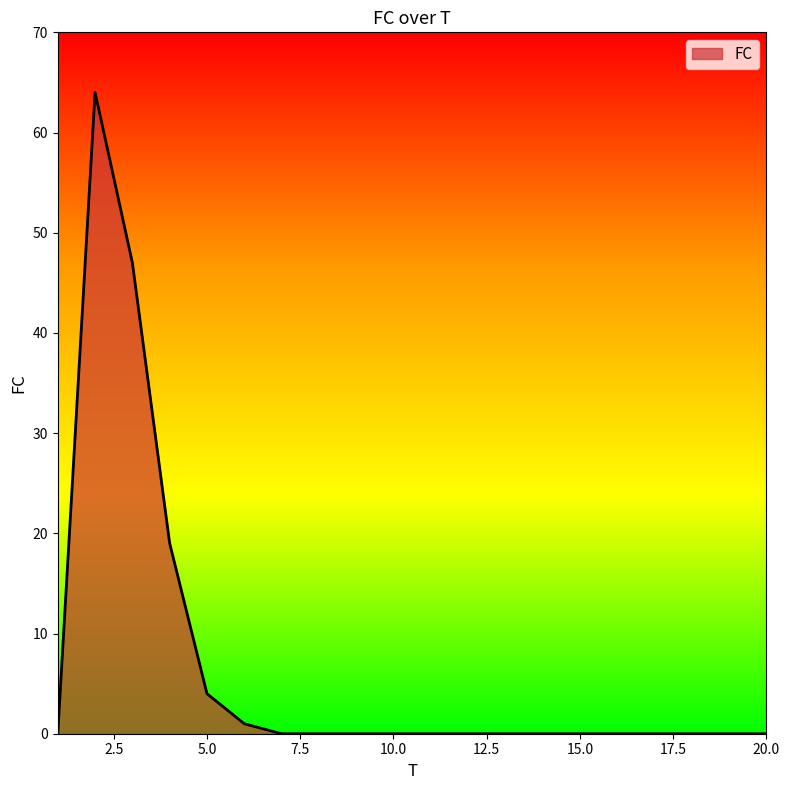

What is the greatest value displayed?

64